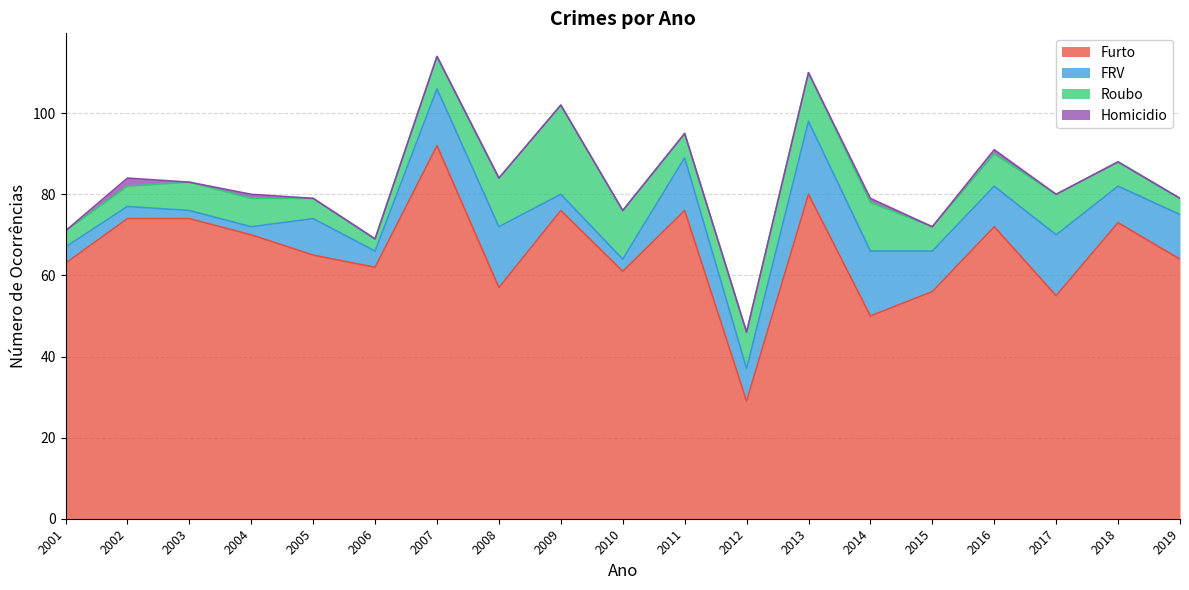

True or false: Furto has more than 2 interior local peaks.

True